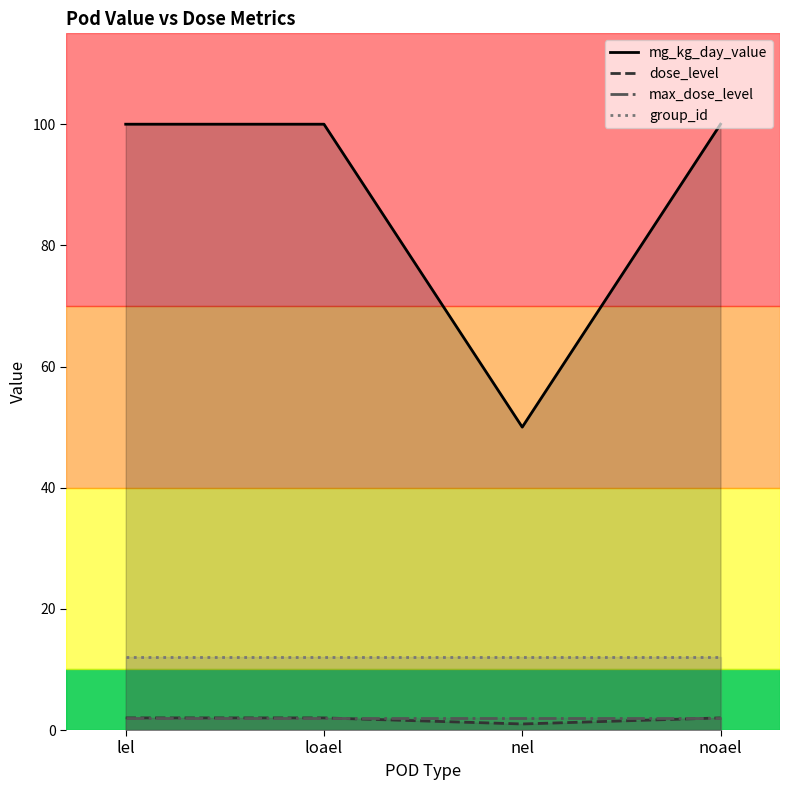

At how many categories does at least one series exceed 69?

3